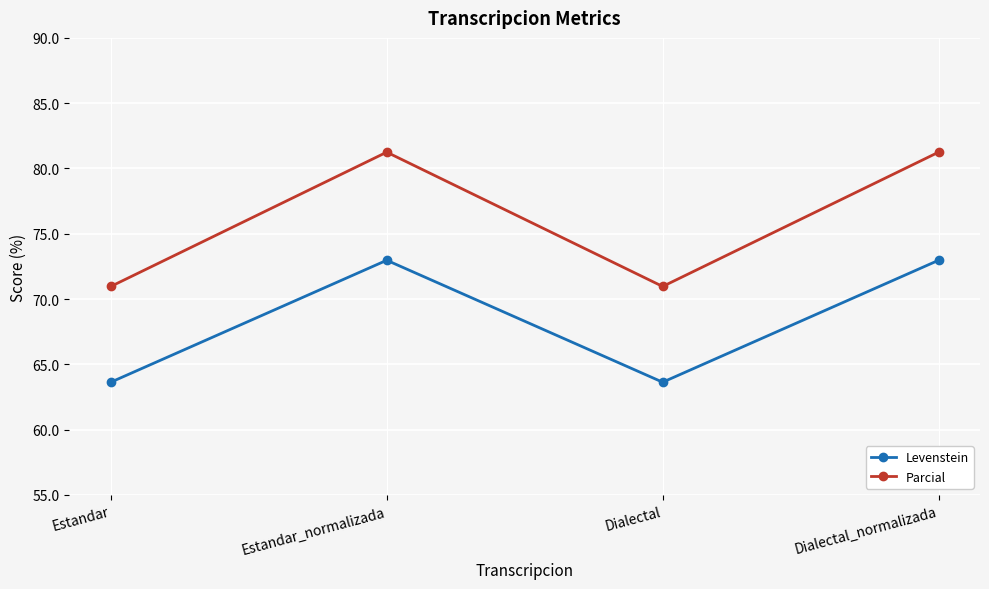

True or false: Levenstein and Parcial cross at least once.

False